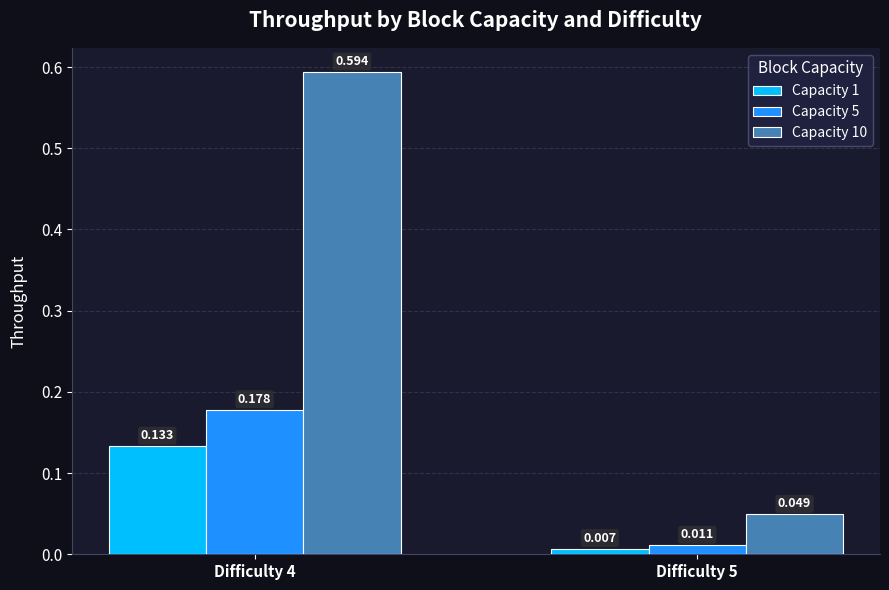

What are all the series names shown in the legend?

Capacity 1, Capacity 5, Capacity 10